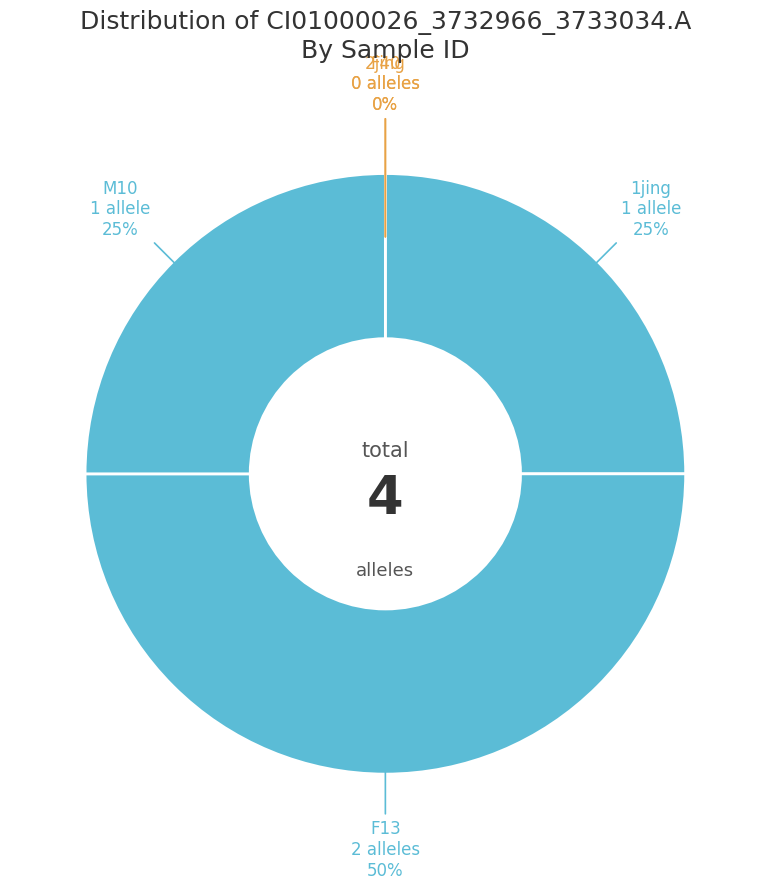

Is it true that F13 is 61% of the pie?

False